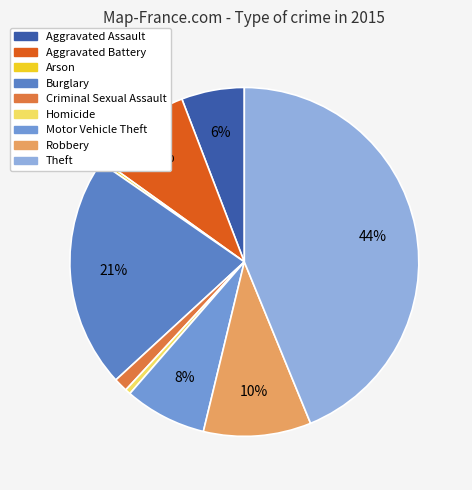

What is the total percentage of Homicide and Criminal Sexual Assault?

1.8%